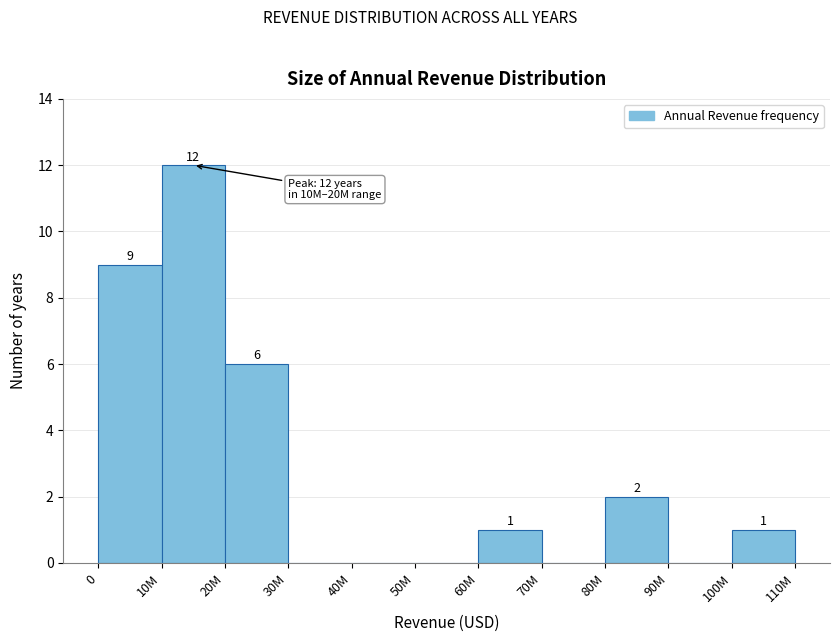

Reading right to left, transcribe all the data shown in this chart.

100M=1	90M=0	80M=2	70M=0	60M=1	50M=0	40M=0	30M=0	20M=6	10M=12	0=9